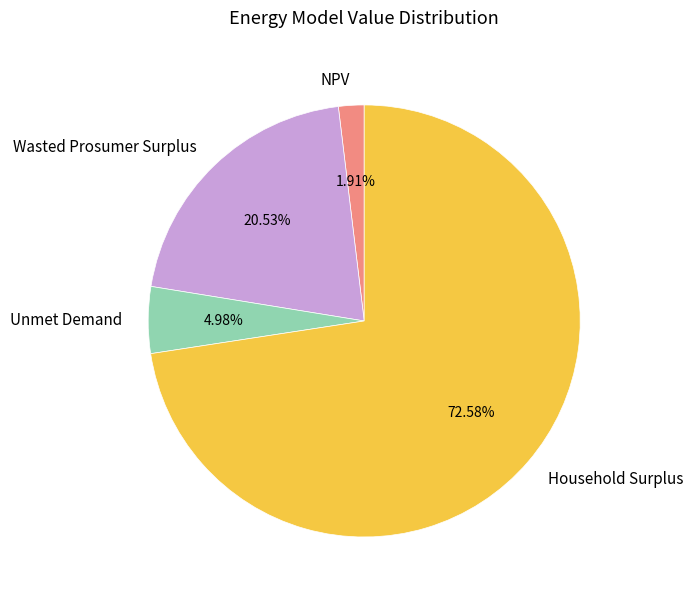

Is Wasted Prosumer Surplus the majority of the pie?

No